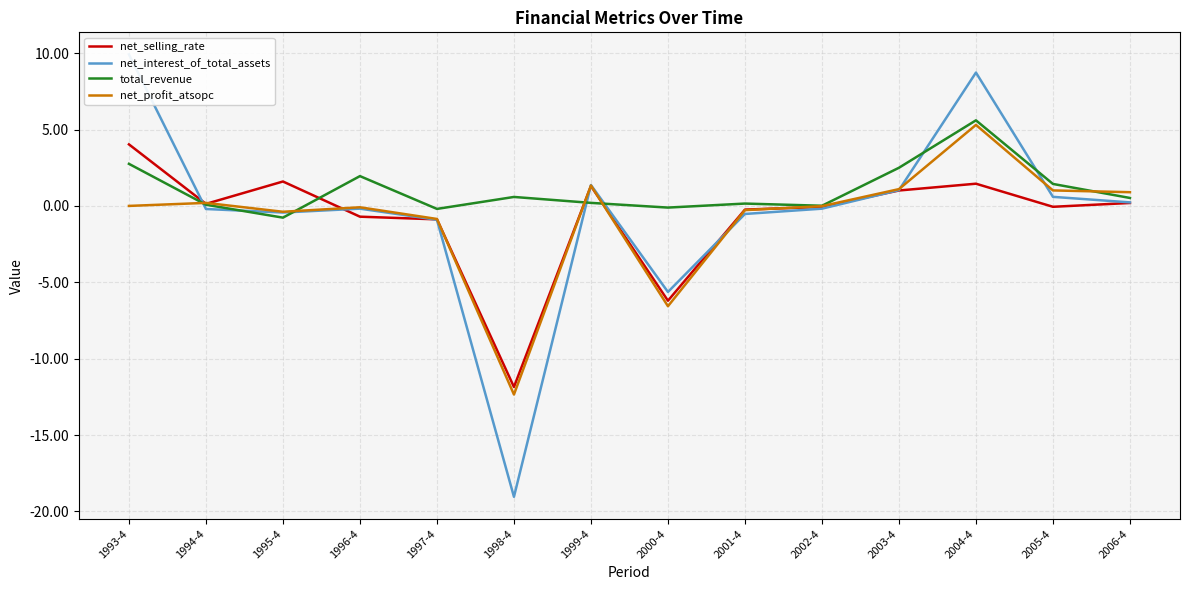

At which label does net_selling_rate reach its minimum?

1998-4